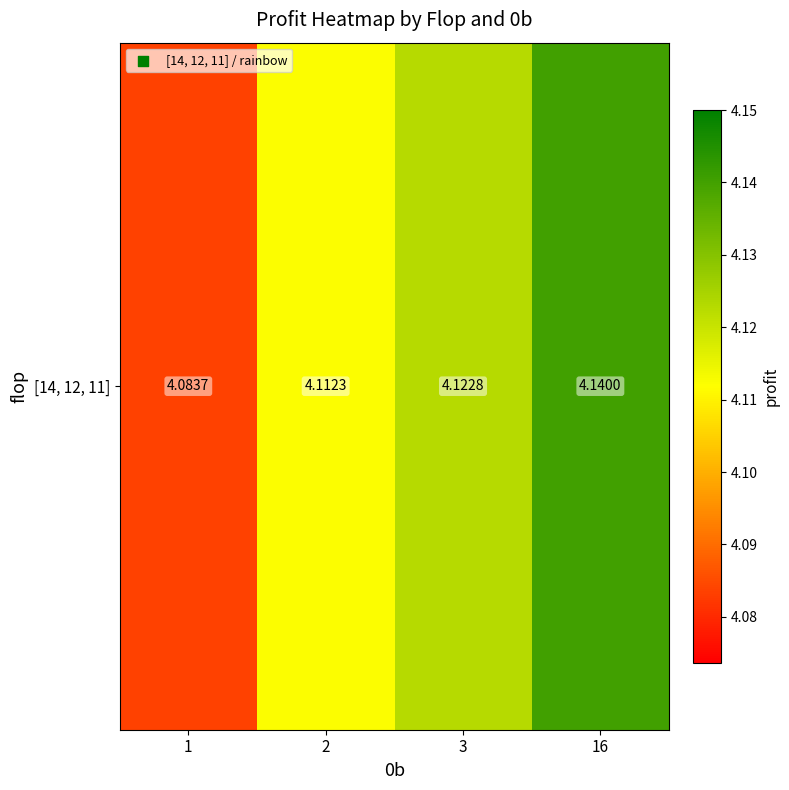

What is the sum of the values at 2 and 16?

8.3